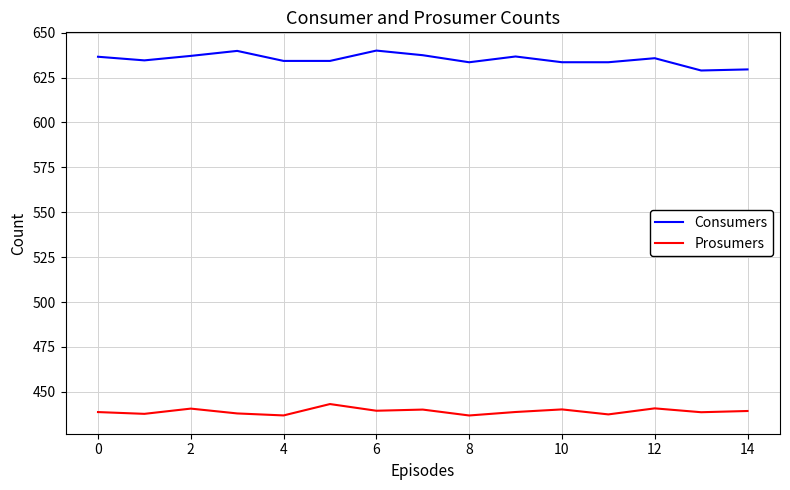

Which series has the largest total across all categories?

Consumers